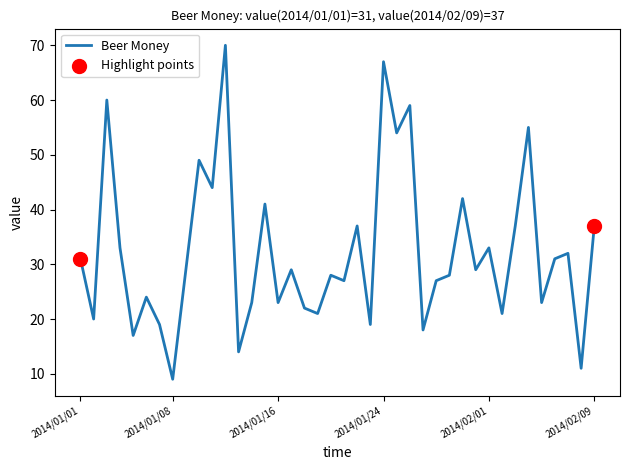

What is the minimum value shown in the chart?

9